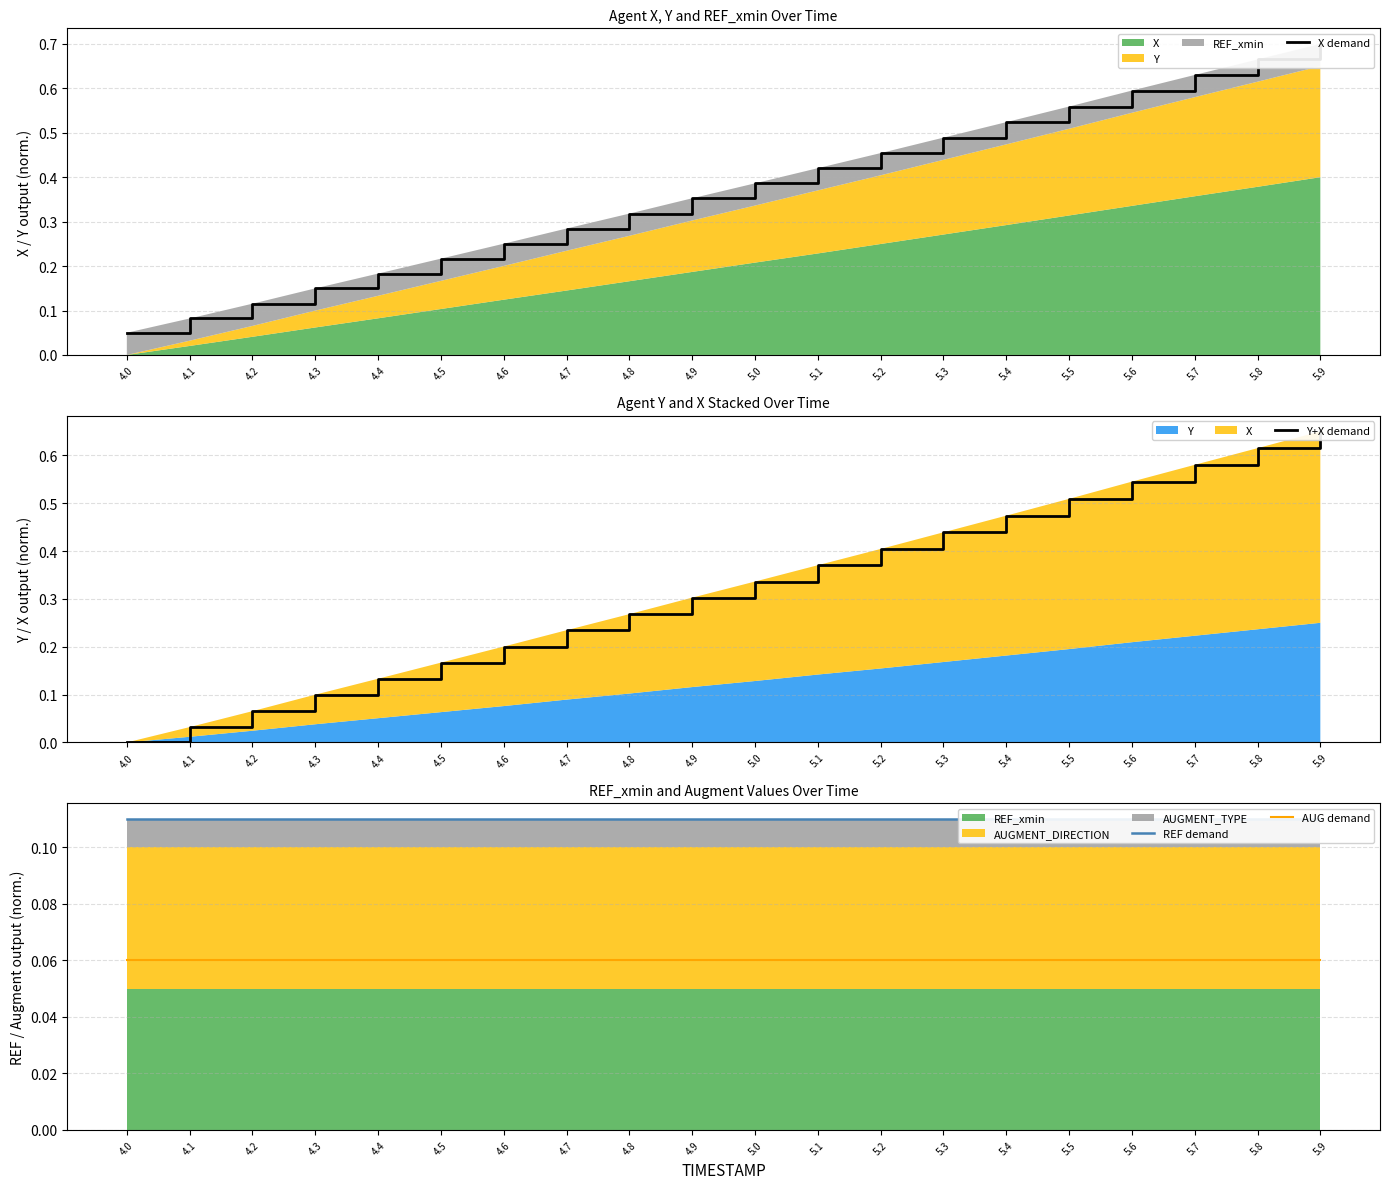

True or false: X demand and Y+X demand cross at least once.

False